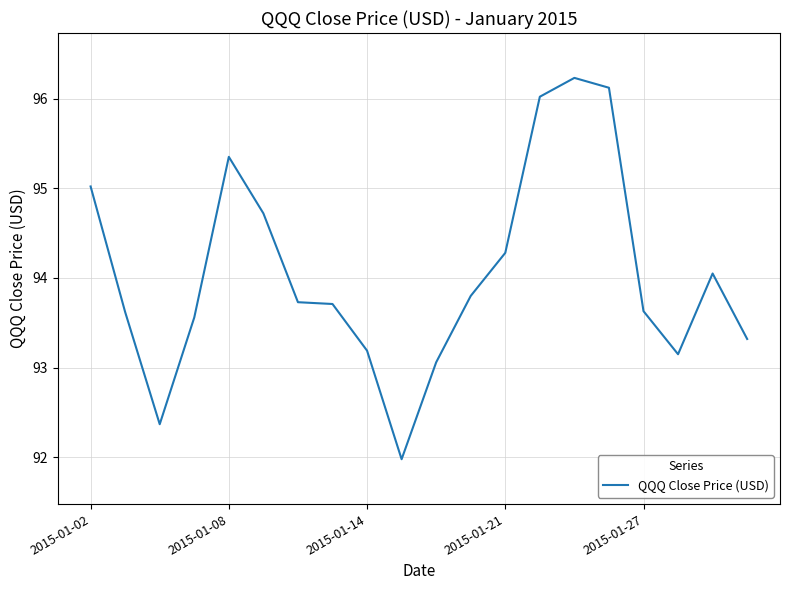

What is the maximum value shown in the chart?

96.2